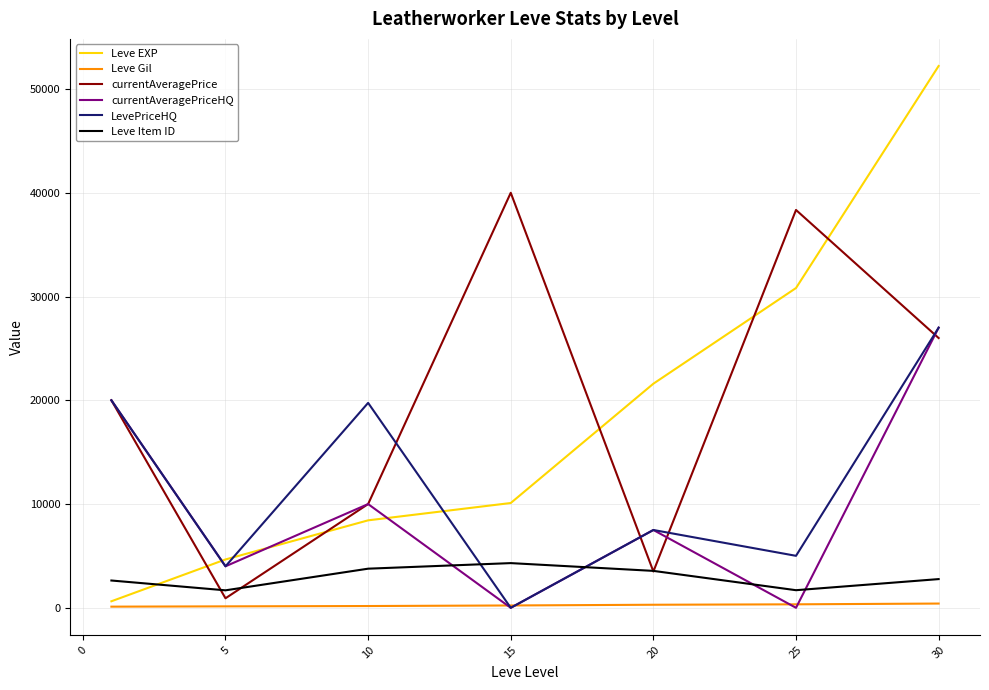

Which series has the widest spread of values?

Leve EXP